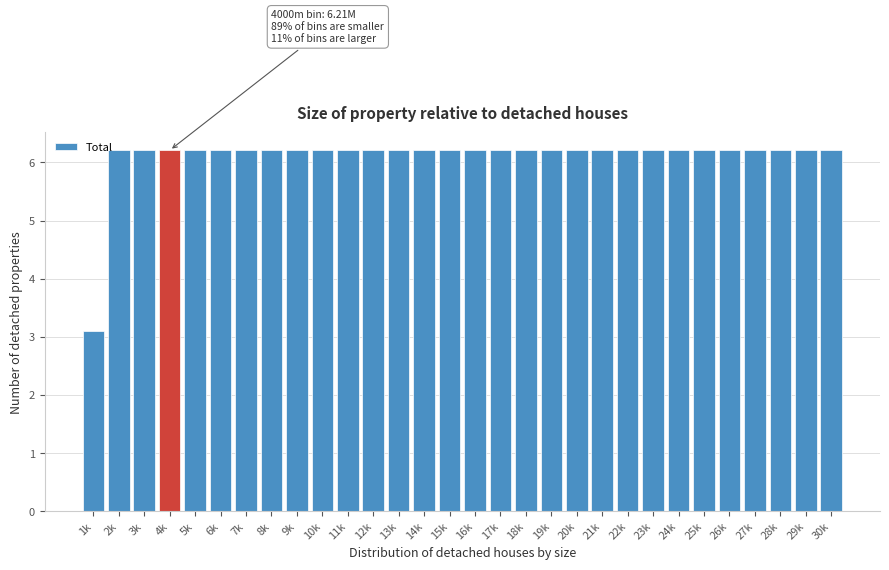

Reading left to right, list all the values displayed in this chart.

1k=3.1	2k=6.2	3k=6.2	4k=6.2	5k=6.2	6k=6.2	7k=6.2	8k=6.2	9k=6.2	10k=6.2	11k=6.2	12k=6.2	13k=6.2	14k=6.2	15k=6.2	16k=6.2	17k=6.2	18k=6.2	19k=6.2	20k=6.2	21k=6.2	22k=6.2	23k=6.2	24k=6.2	25k=6.2	26k=6.2	27k=6.2	28k=6.2	29k=6.2	30k=6.2